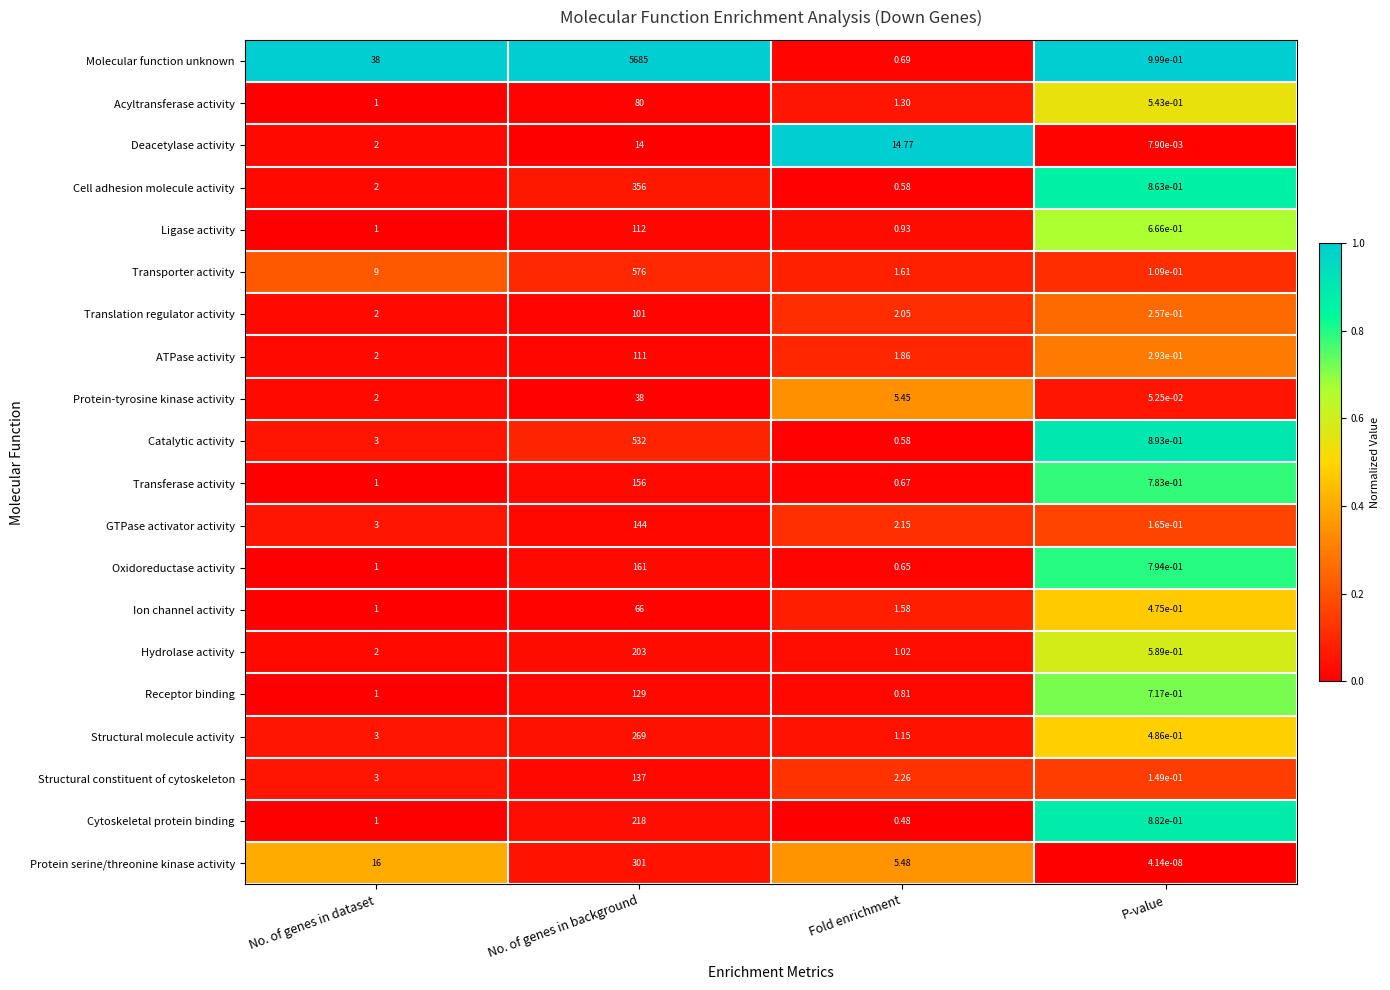

At which category is the sum across all series the highest?

No. of genes in background